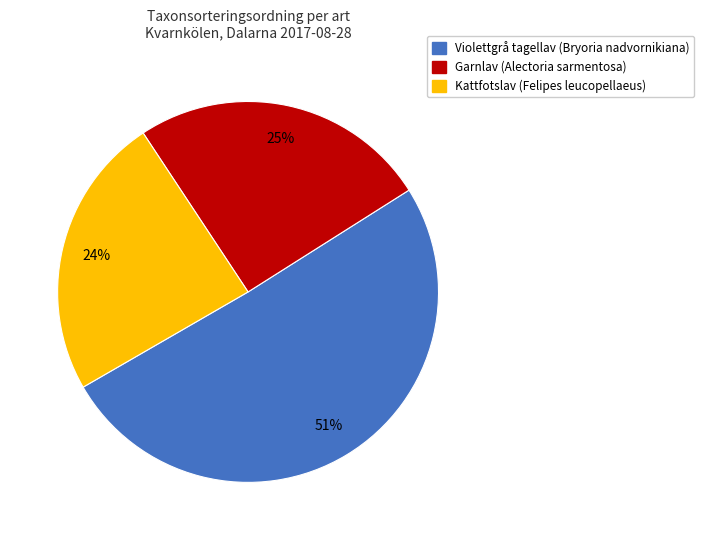

Count the number of slices in the pie.

3